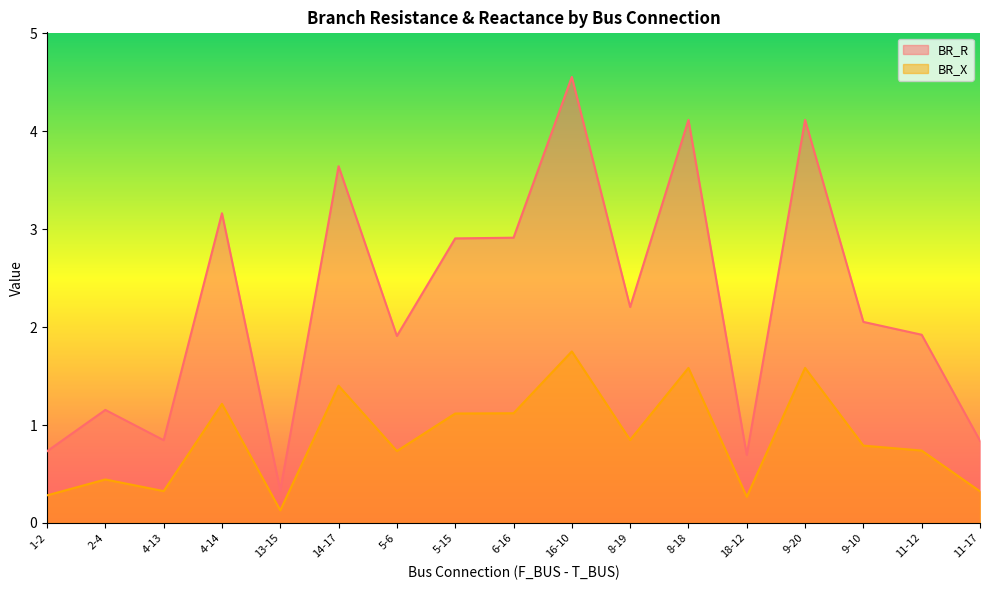

At which label is BR_X closest to 0?

13-15